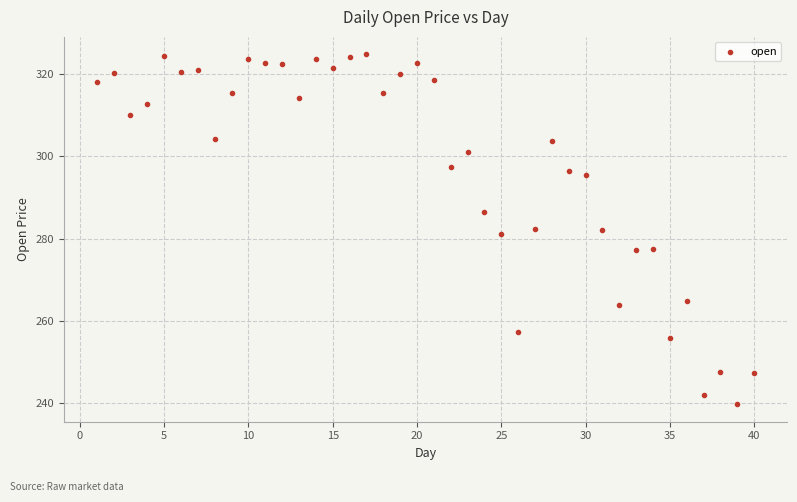

What is the range of Y values (max minus min)?

85.0